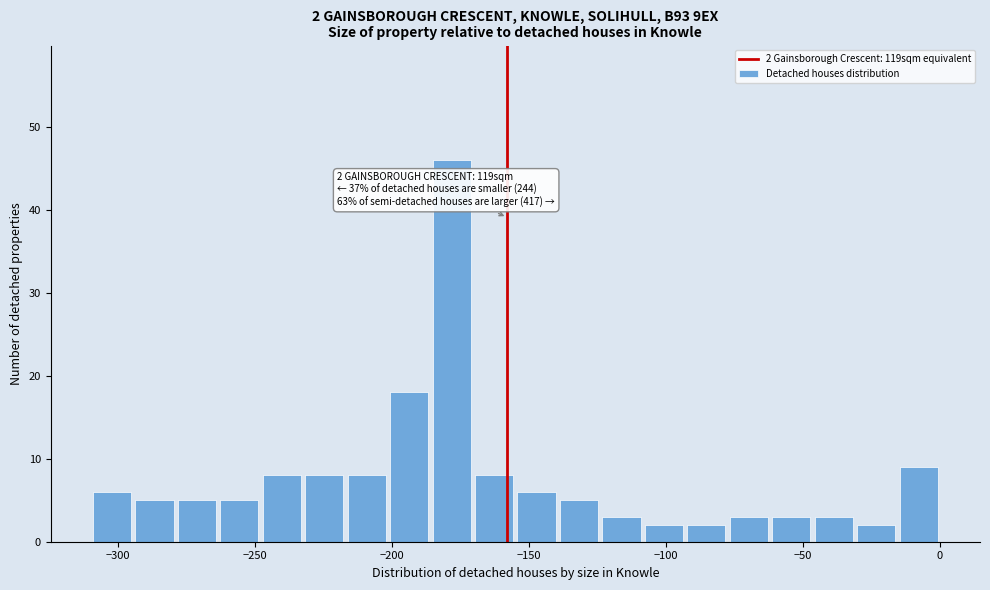

Read against the x-axis, roughly where is the centre of the tallest bar?

-180